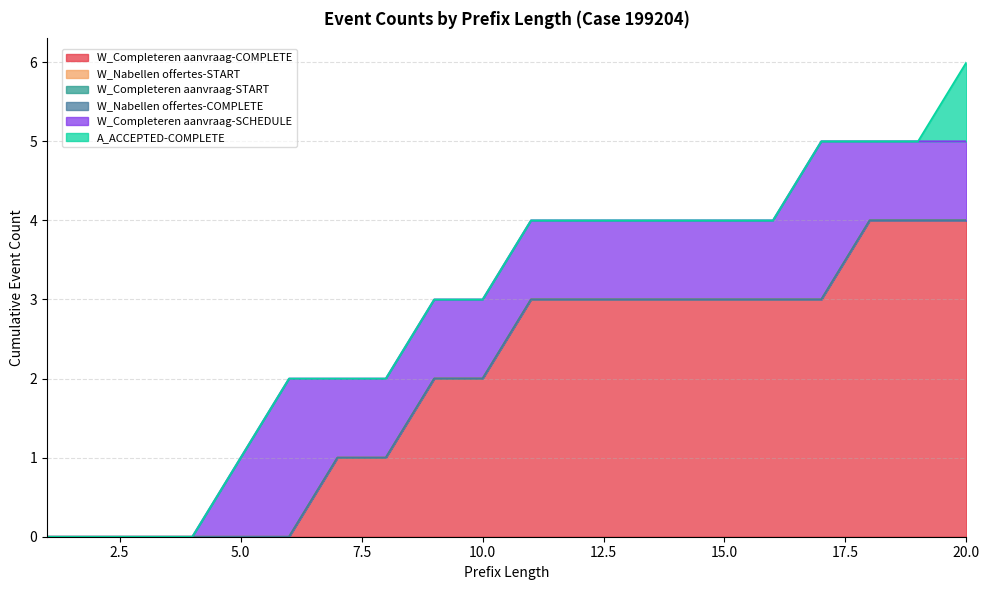

At which category does the chart reach its peak across all series?

18